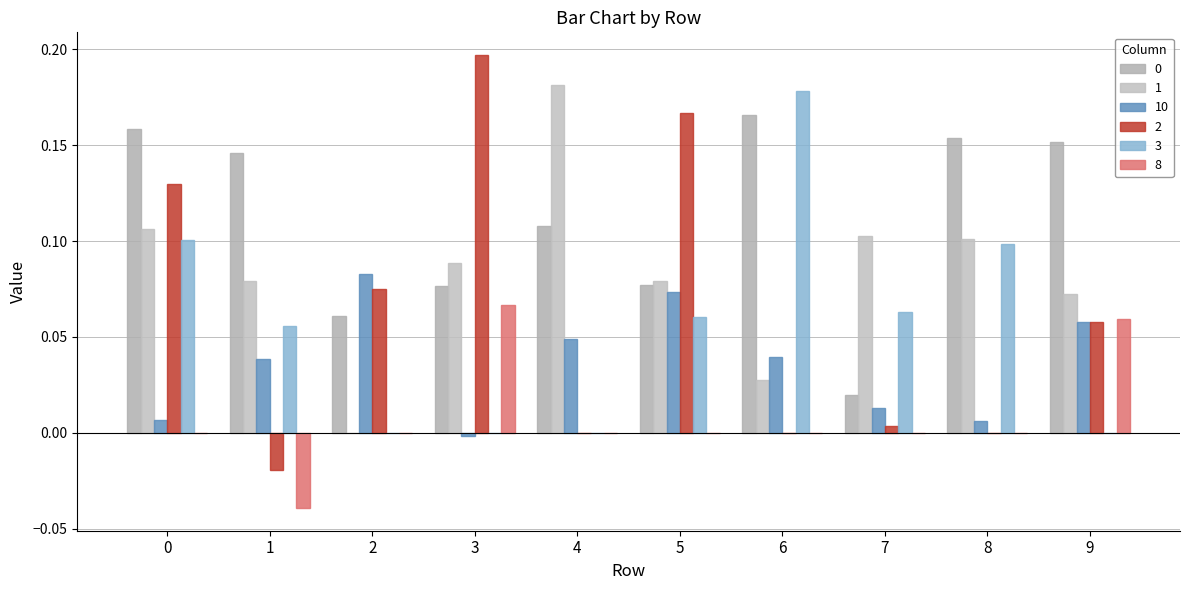

Are the bars horizontal?

No